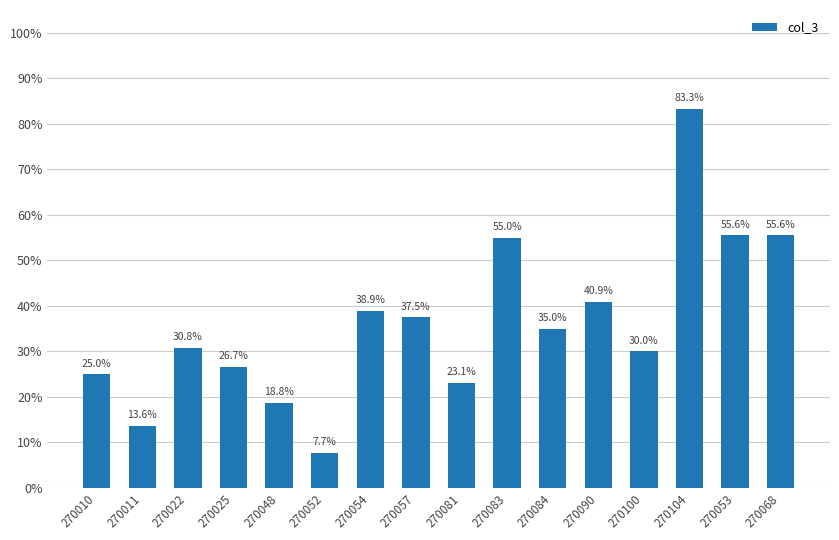

What is the value of the 1st bar from the left?

0.2